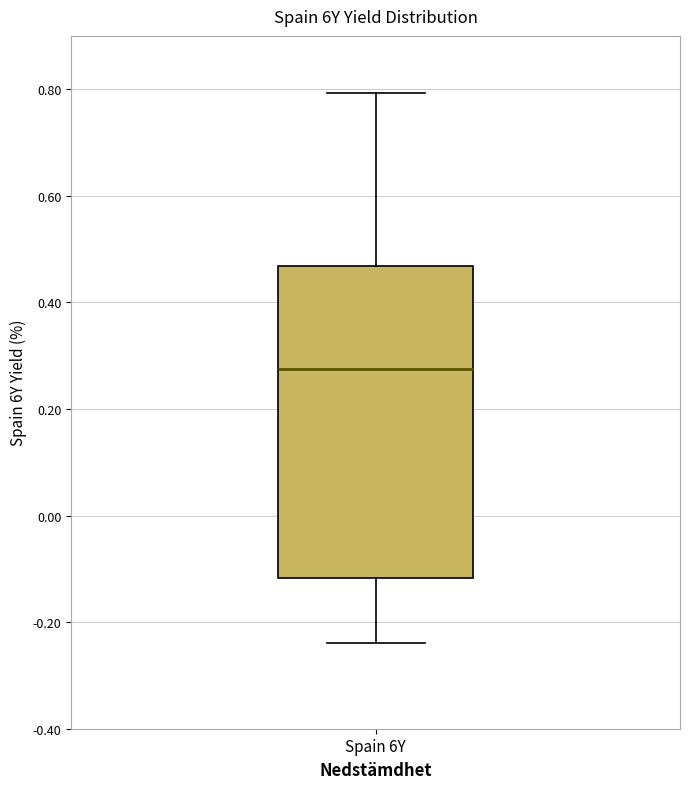

Where is the upper edge of the box for Spain 6Y on the y-axis? The values are not printed on the chart, so give them approximately, as read against the axis.

0.46